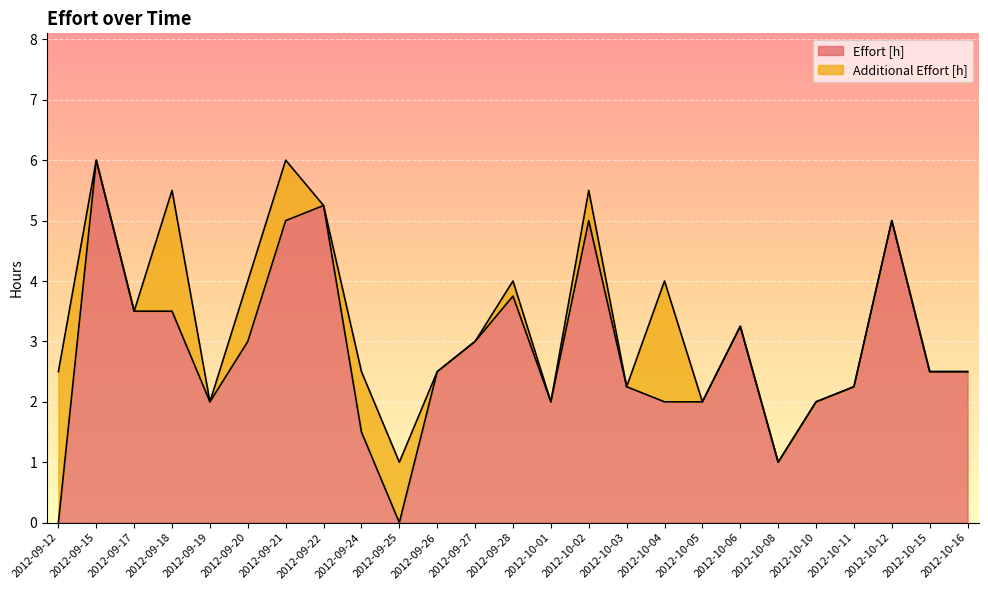

Reading left to right, list all the values displayed in this chart.

2012-09-12=0.0	2012-09-15=6.0	2012-09-17=3.5	2012-09-18=3.5	2012-09-19=2.0	2012-09-20=3.0	2012-09-21=5.0	2012-09-22=5.2	2012-09-24=1.5	2012-09-25=0.0	2012-09-26=2.5	2012-09-27=3.0	2012-09-28=3.8	2012-10-01=2.0	2012-10-02=5.0	2012-10-03=2.2	2012-10-04=2.0	2012-10-05=2.0	2012-10-06=3.2	2012-10-08=1.0	2012-10-10=2.0	2012-10-11=2.2	2012-10-12=5.0	2012-10-15=2.5	2012-10-16=2.5